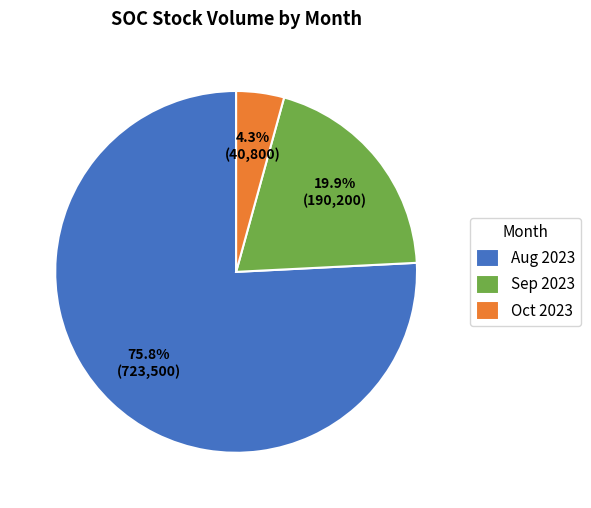

What is the total percentage of Aug 2023 and Oct 2023?

80.1%